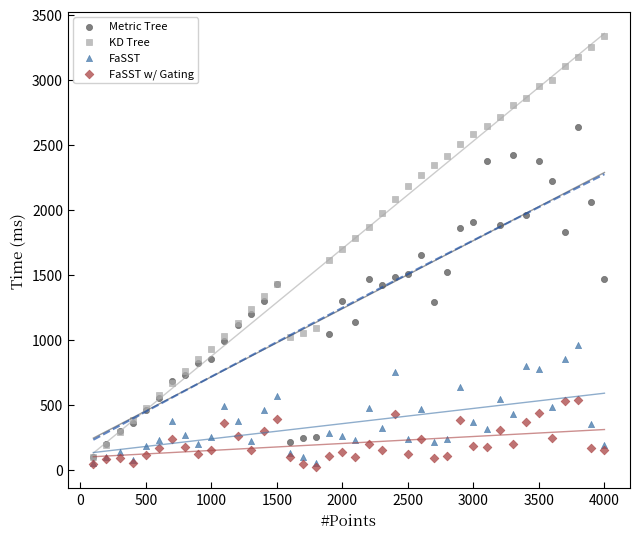

Which series has the widest spread of Y values?

KD Tree